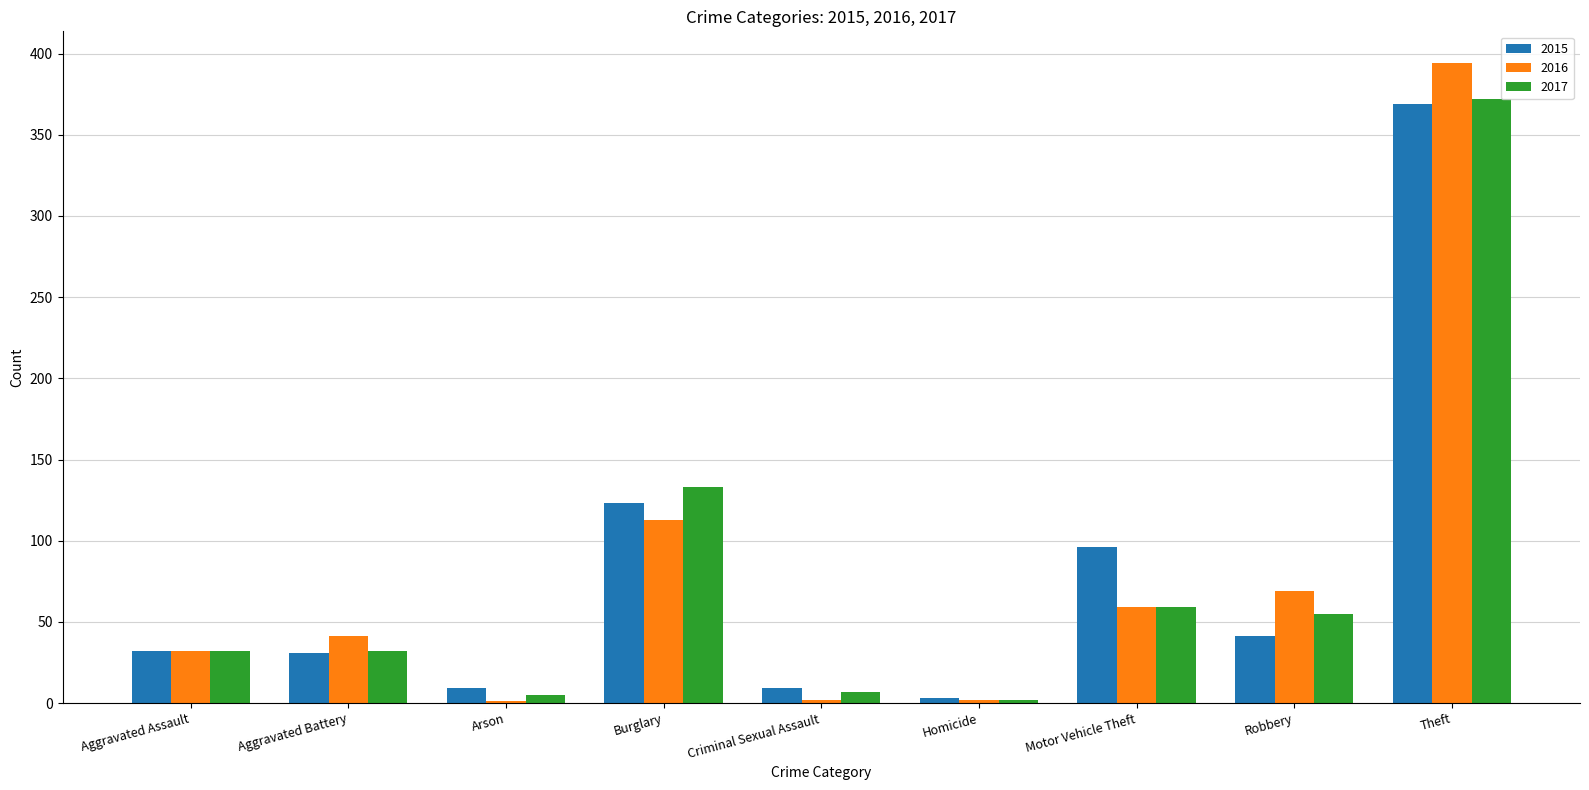

At which category is the sum across all series the highest?

Theft